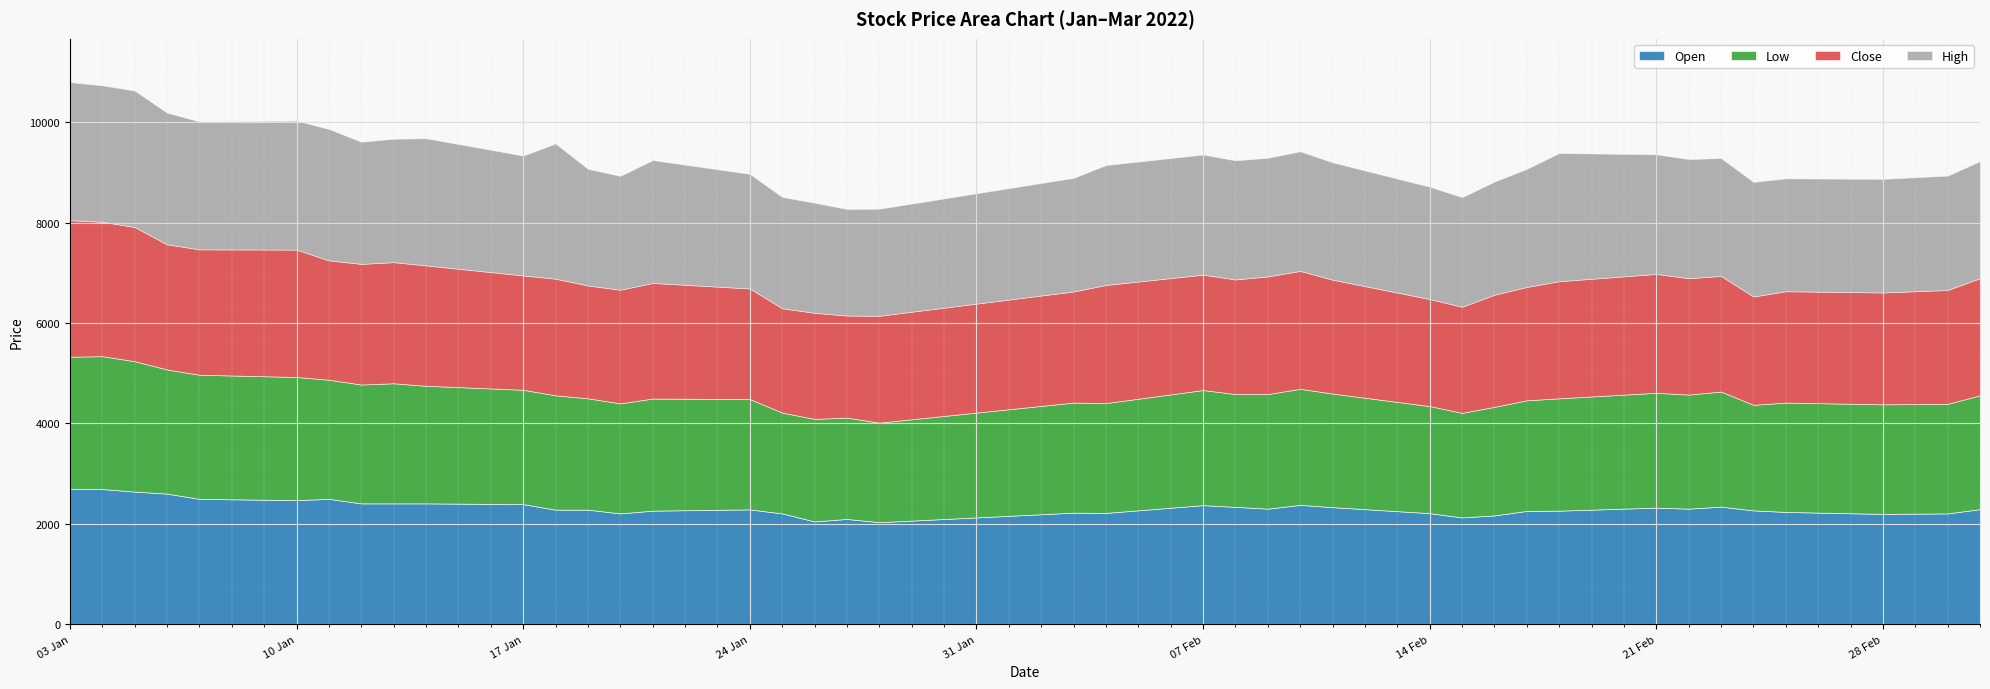

What is the average value of the Low series?

2266